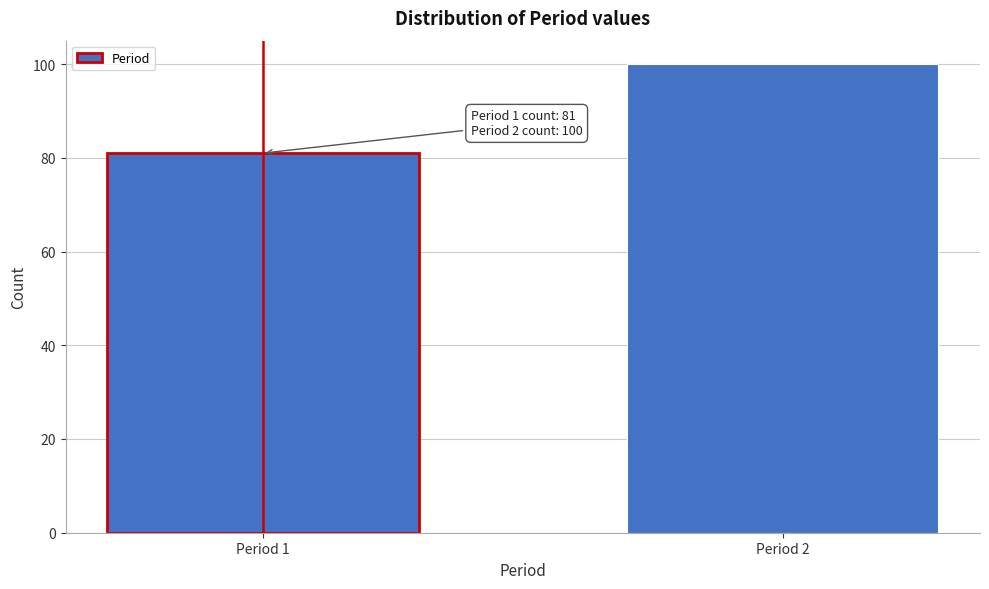

Reading right to left, extract all data points from this chart.

Period 2=100	Period 1=81